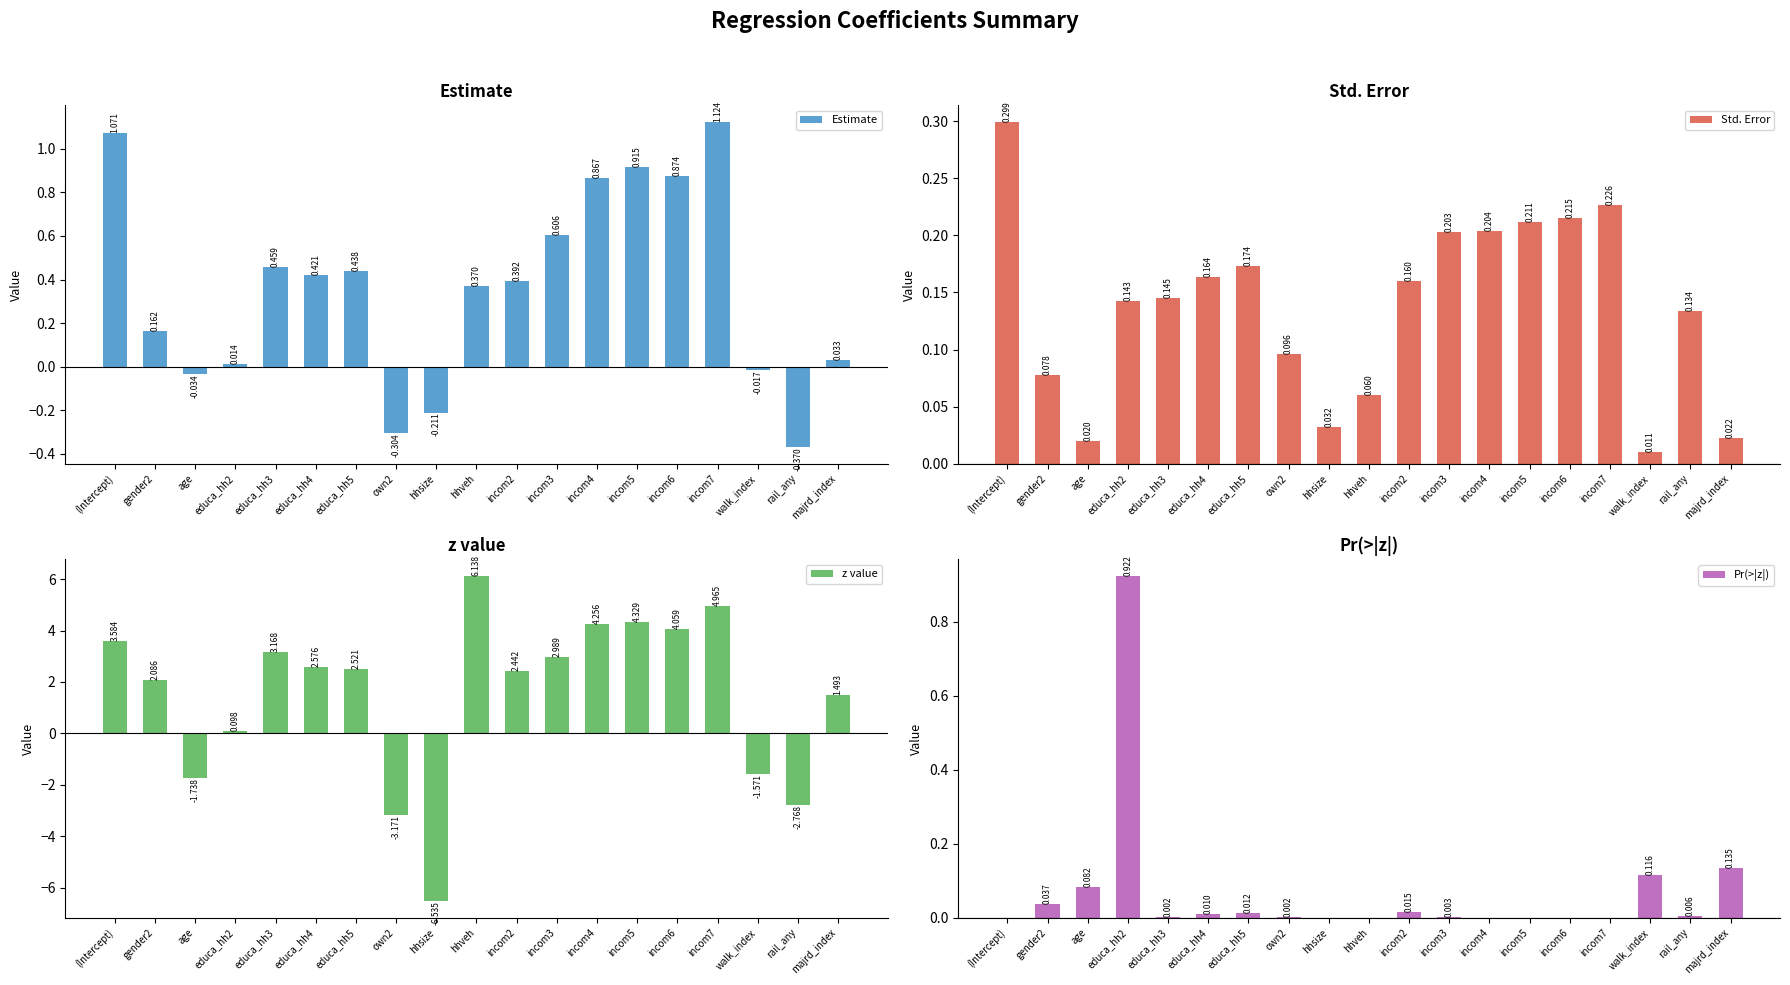

Does the chart contain stacked bars?

No